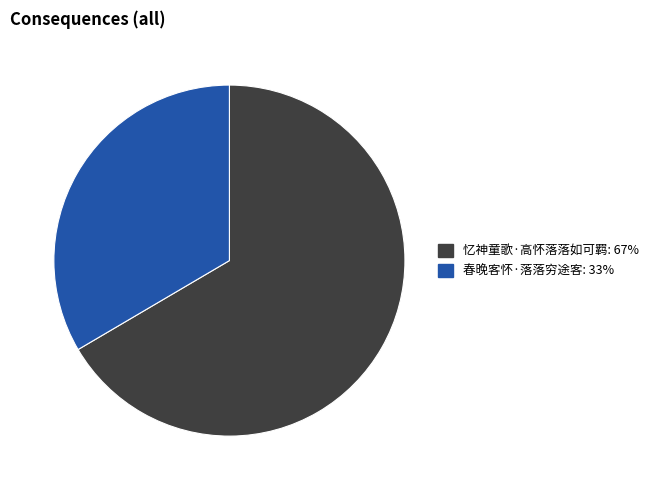

Rank the categories by value from lowest to highest.

春晚客怀·落落穷途客, 忆神童歌·高怀落落如可羁